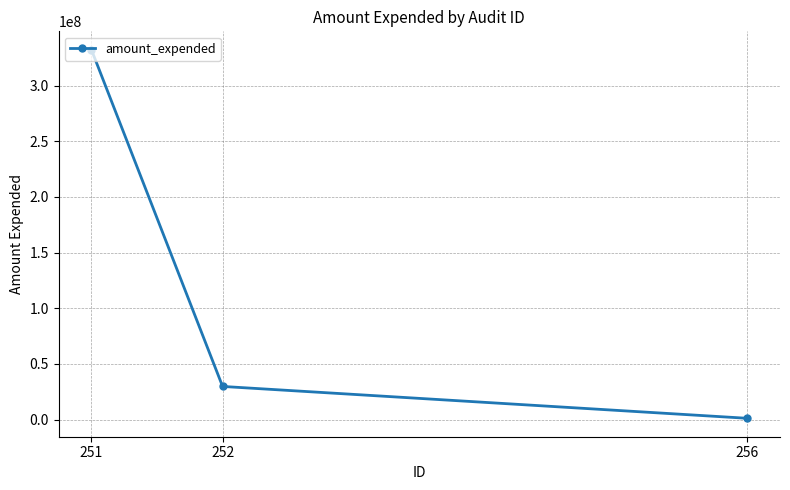

Reading right to left, transcribe all the data shown in this chart.

256=1122981	252=29736275	251=332113026